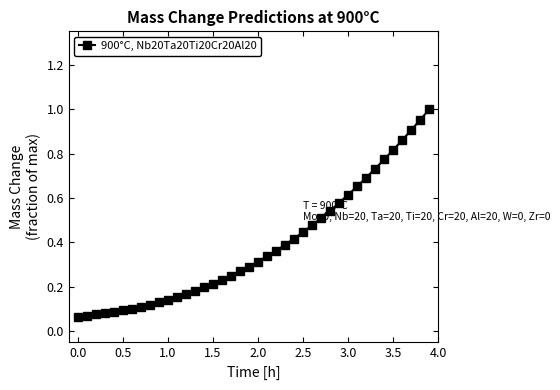

Reading left to right, extract all data points from this chart.

0.1	0.1	0.1	0.1	0.1	0.1	0.1	0.1	0.1	0.1	0.1	0.2	0.2	0.2	0.2	0.2	0.2	0.2	0.3	0.3	0.3	0.3	0.4	0.4	0.4	0.4	0.5	0.5	0.5	0.6	0.6	0.7	0.7	0.7	0.8	0.8	0.9	0.9	1.0	1.0